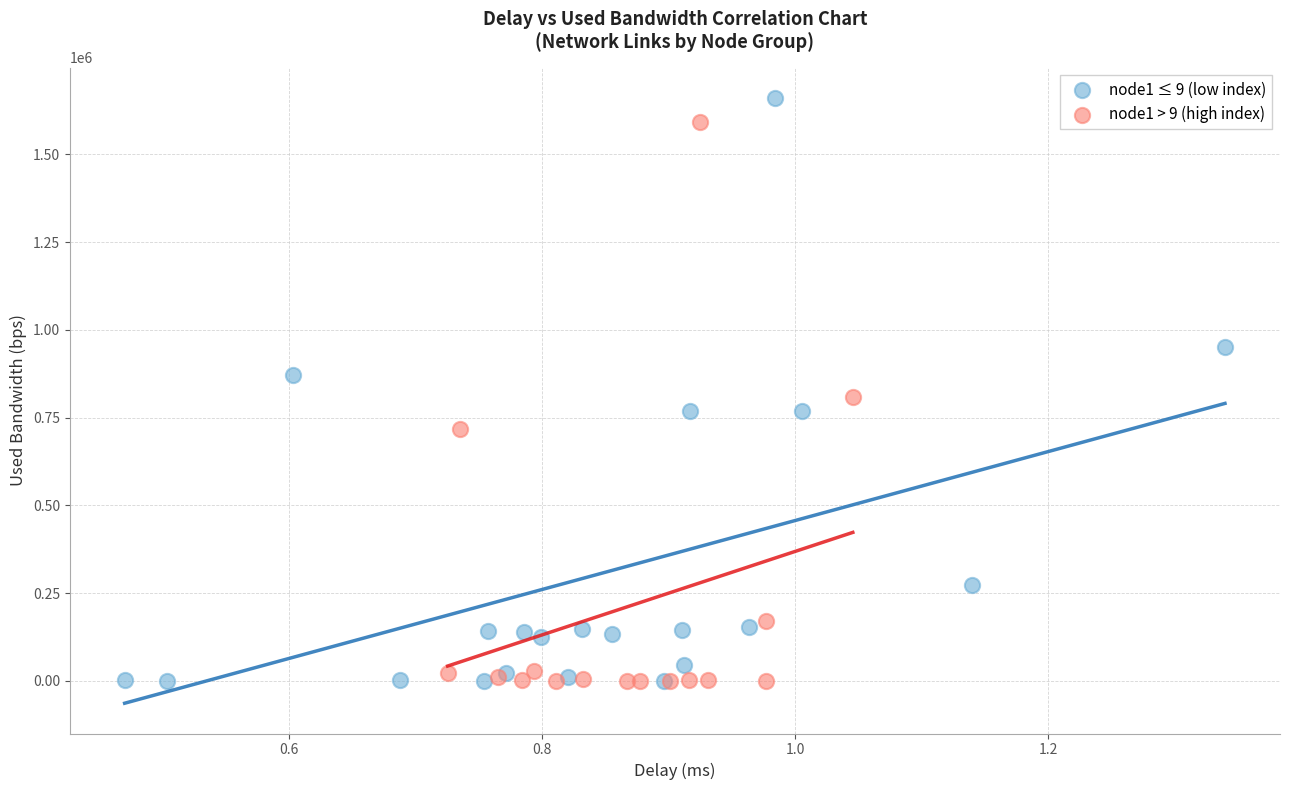

Which series has the widest spread of Y values?

node1 ≤ 9 (low index)